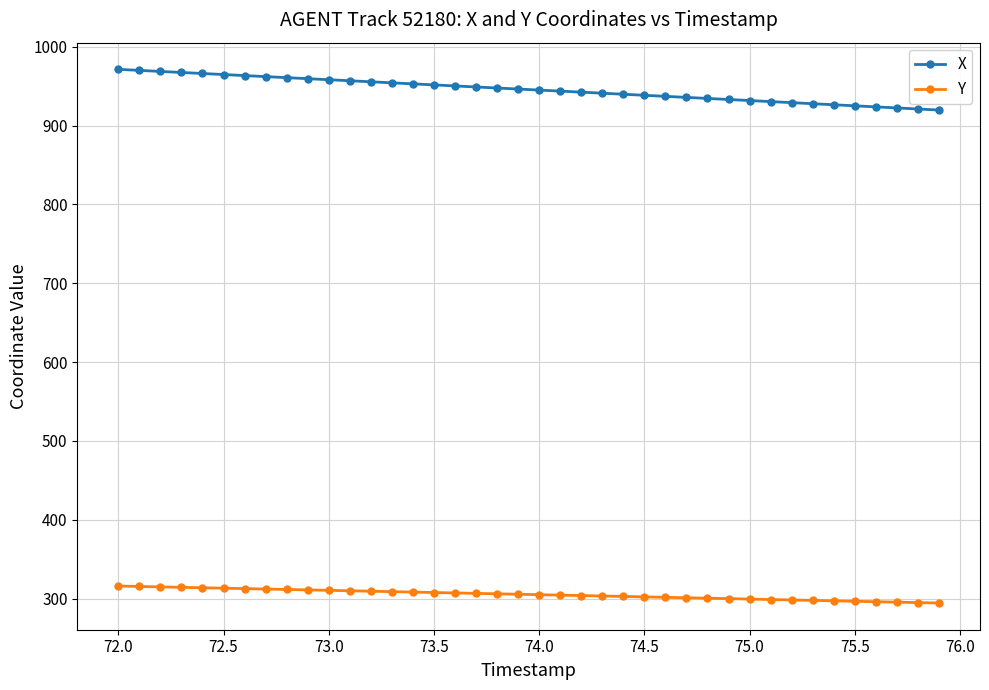

True or false: Y and X cross at least once.

False